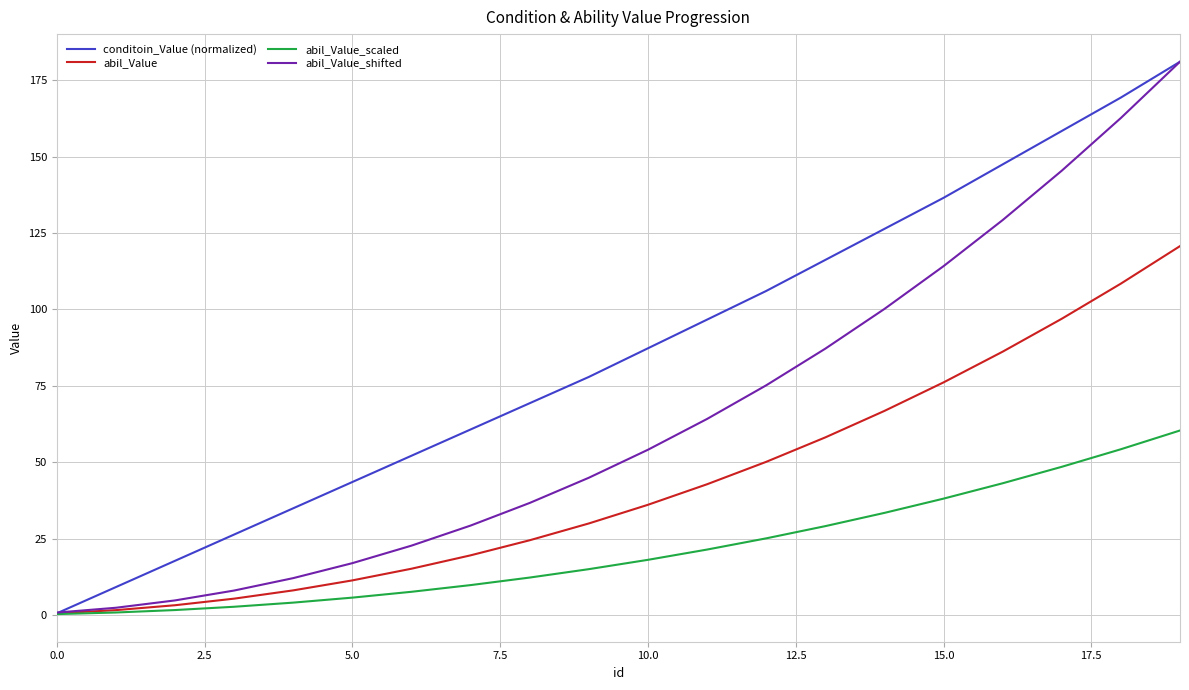

Which series has the largest total across all categories?

conditoin_Value (normalized)